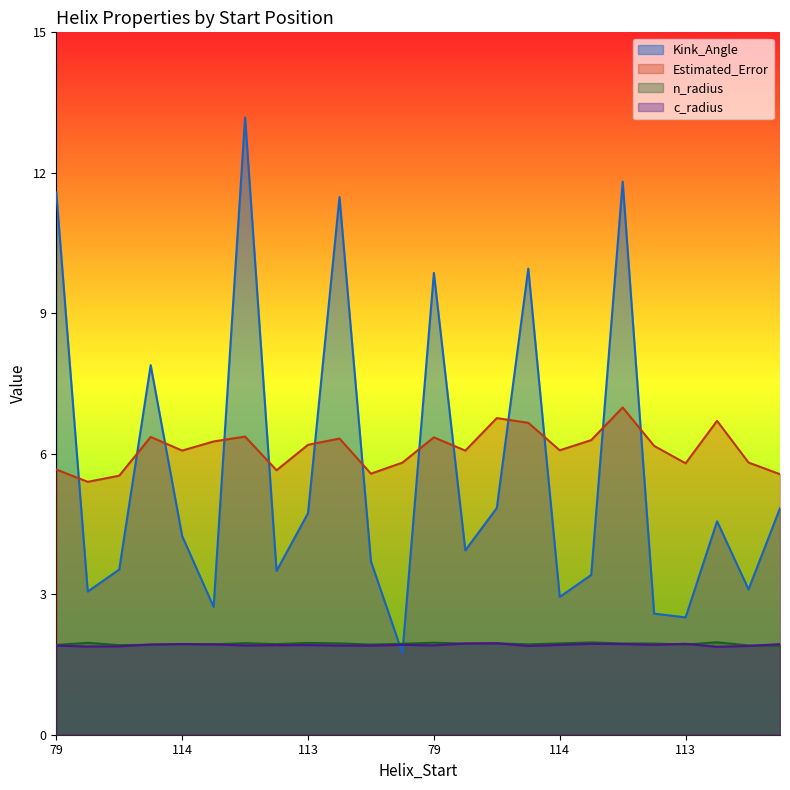

The value of c_radius at 113 is 2.0. True or false?

True